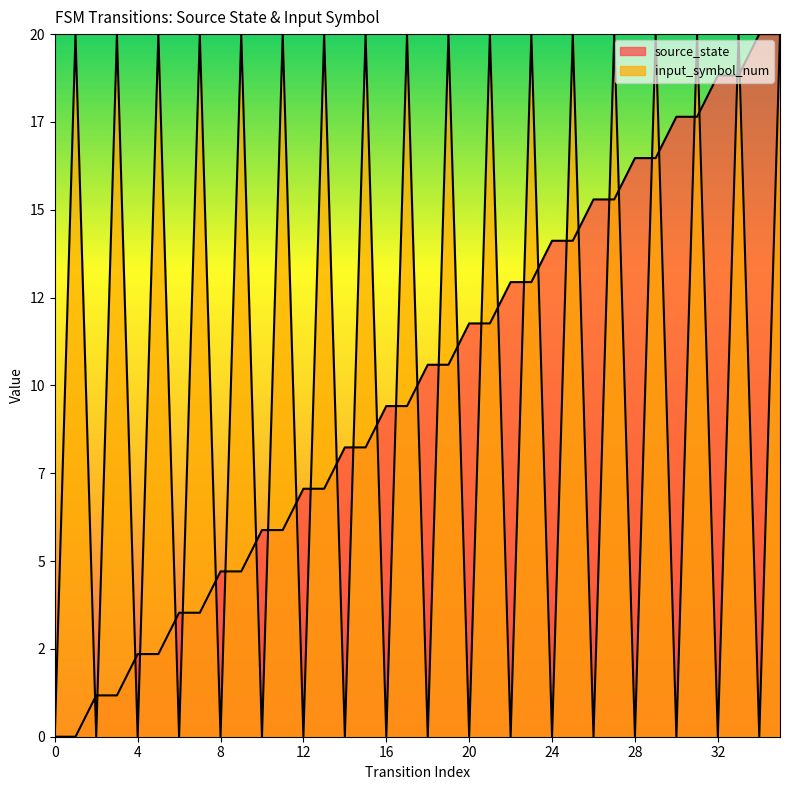

What is the value of the source_state point at the 3rd from the left?

1.2